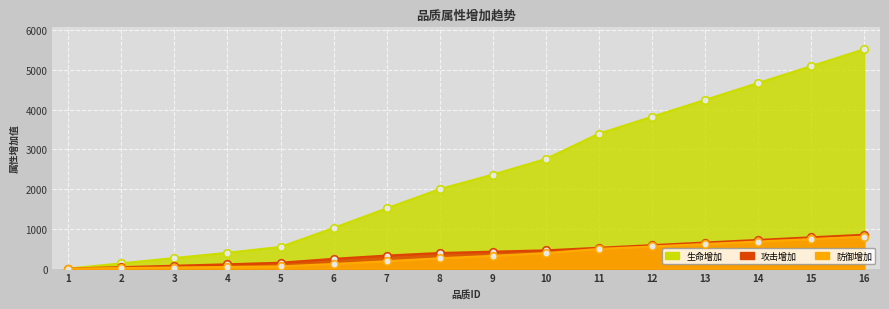

What are all the series names shown in the legend?

生命增加, 攻击增加, 防御增加